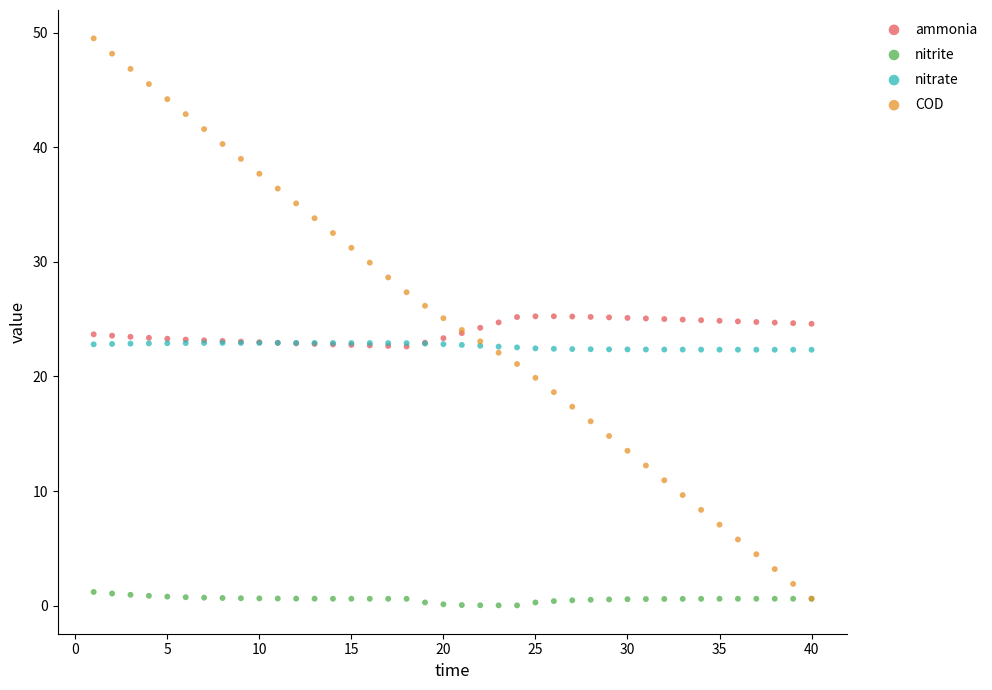

What are all the series names shown in the legend?

ammonia, nitrite, nitrate, COD